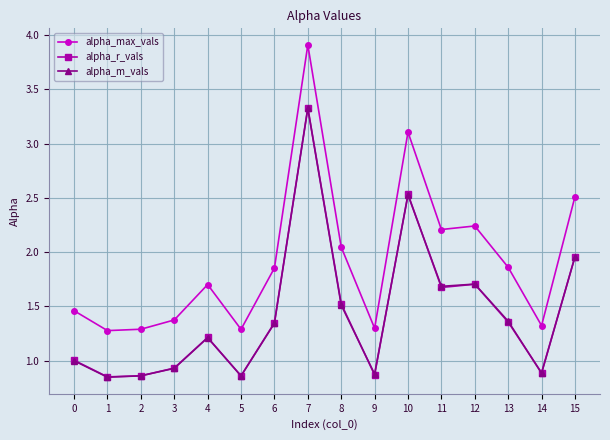

How many categories are shown in the chart?

16